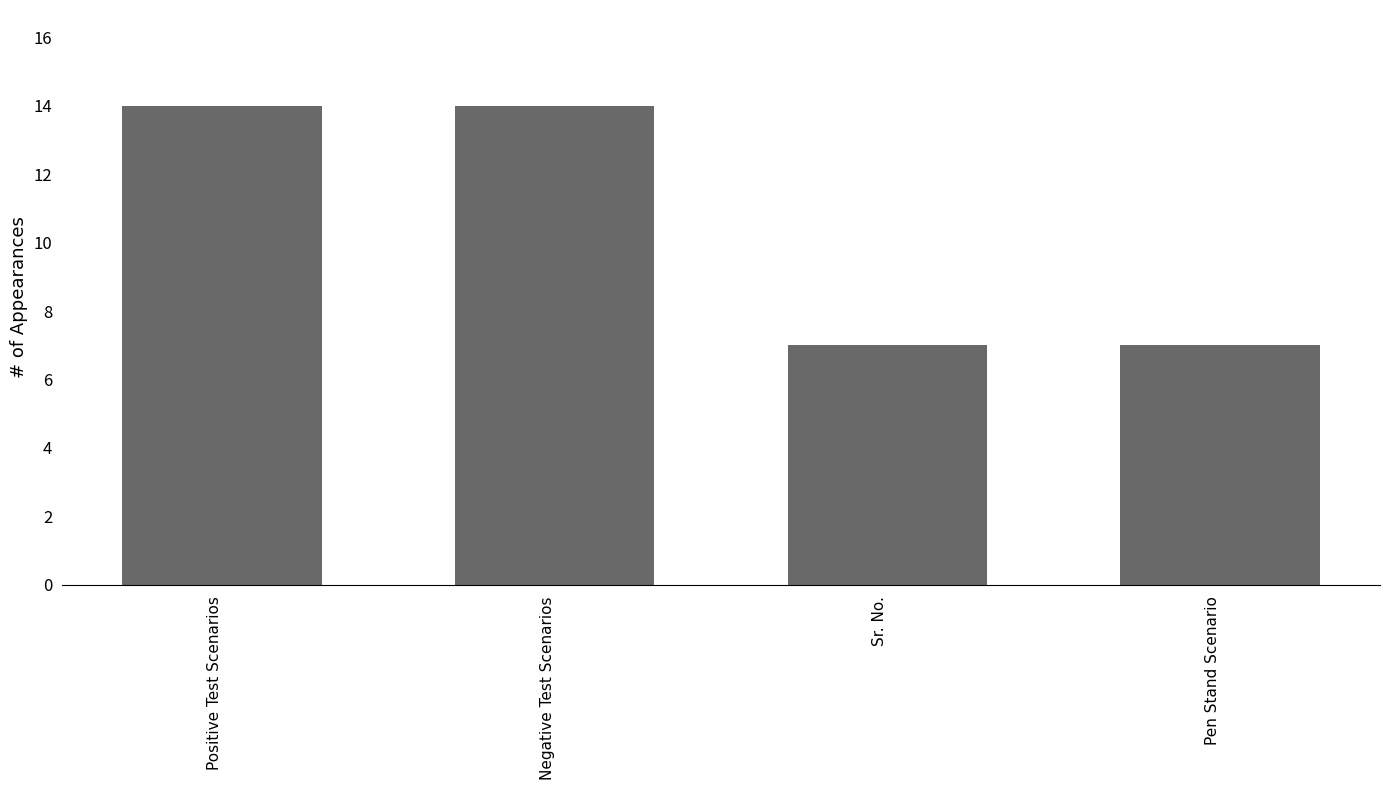

What is the smallest value displayed?

7